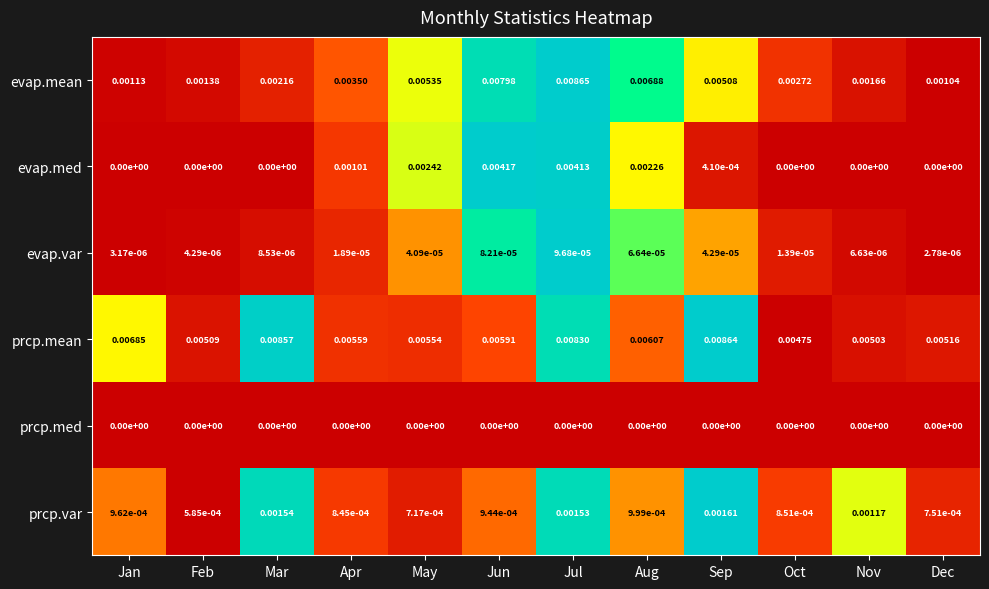

Between May and Aug, which series saw the biggest shift?

evap.mean